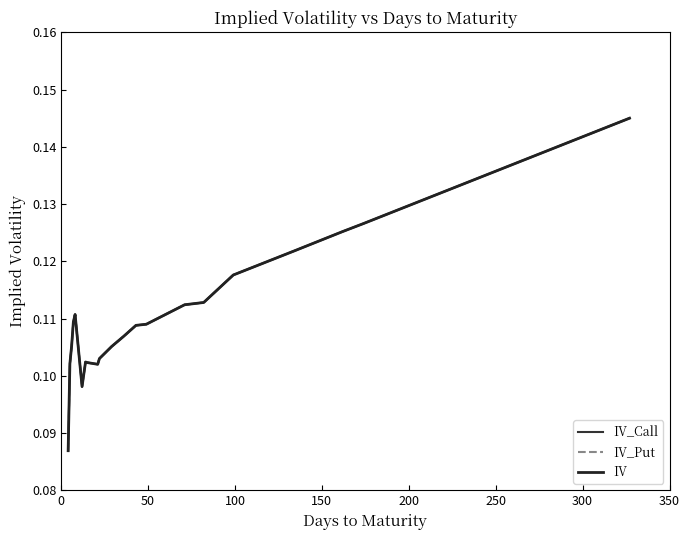

True or false: IV_Put and IV_Call intersect in this chart.

False